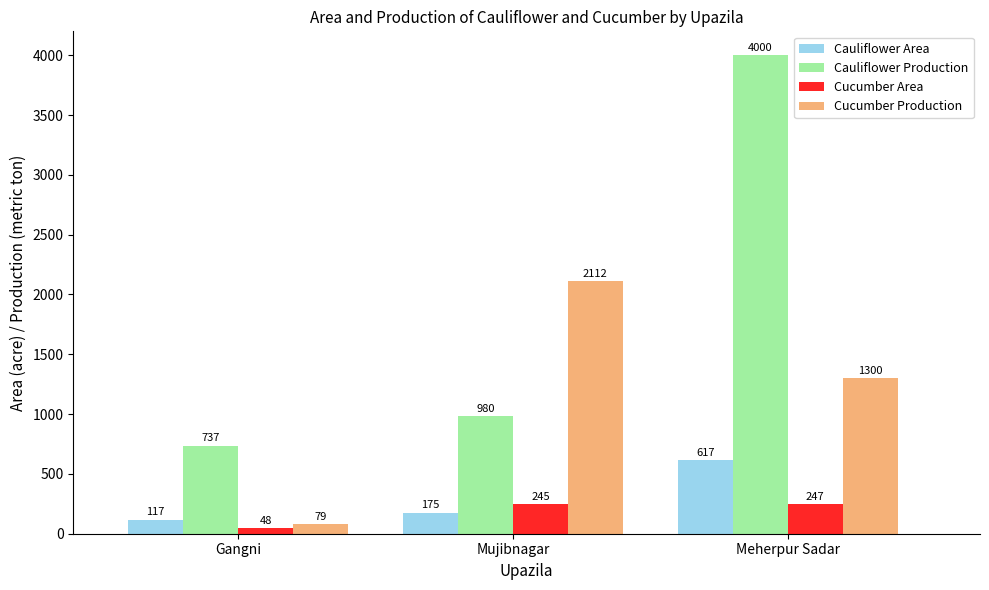

At which category is the sum across all series the highest?

Meherpur Sadar